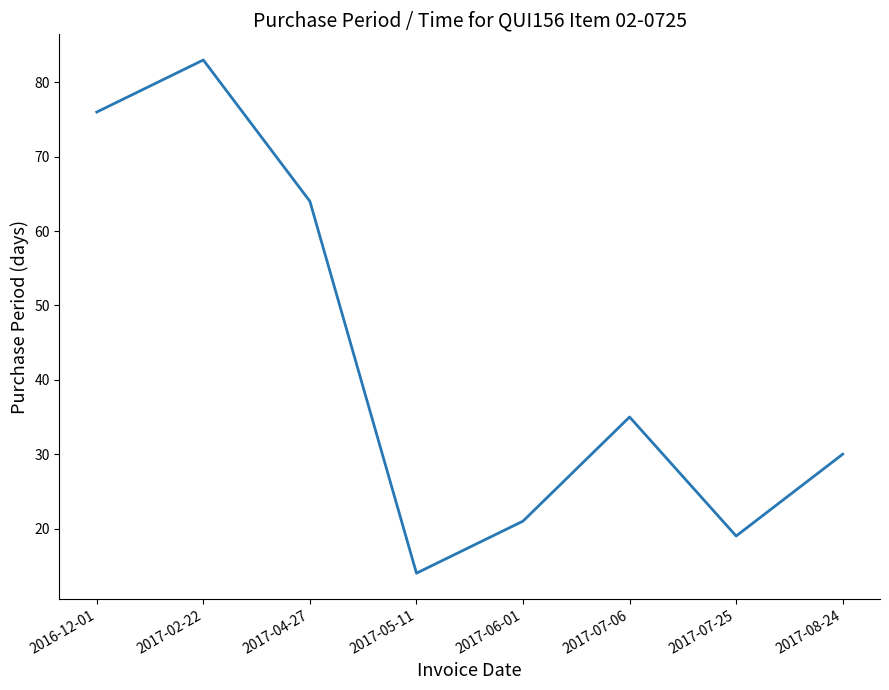

Rank the categories by value from lowest to highest.

2017-05-11, 2017-07-25, 2017-06-01, 2017-08-24, 2017-07-06, 2017-04-27, 2016-12-01, 2017-02-22